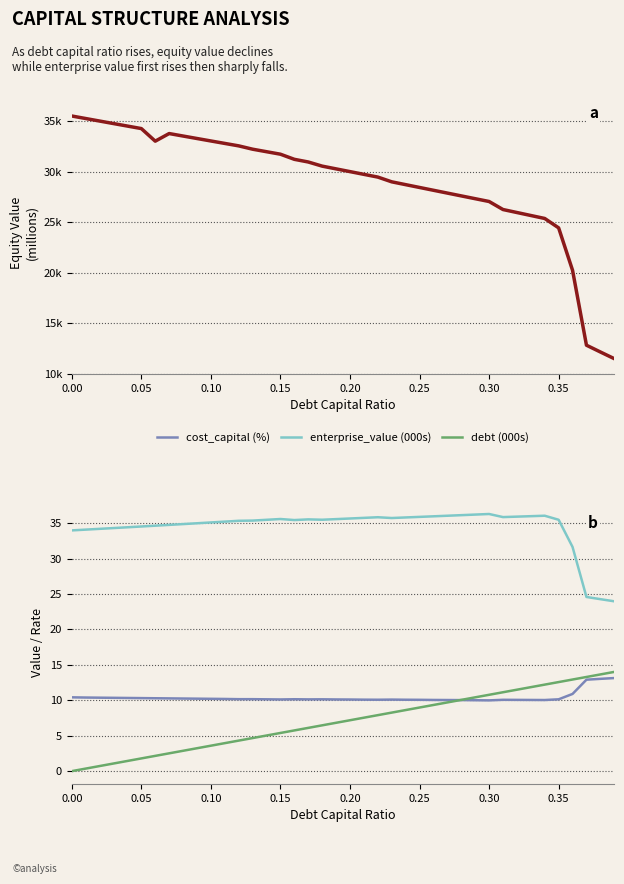

The value of cost_capital (%) at 0.10 is 10.2. True or false?

True